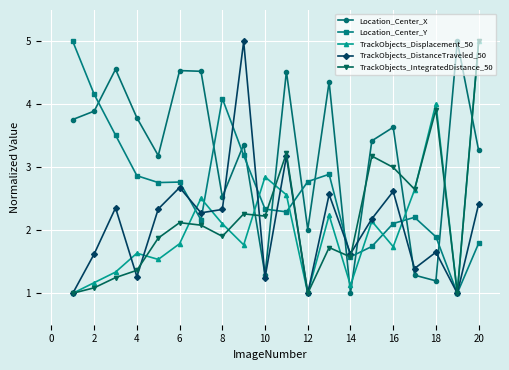

How many data points does each series have?

20